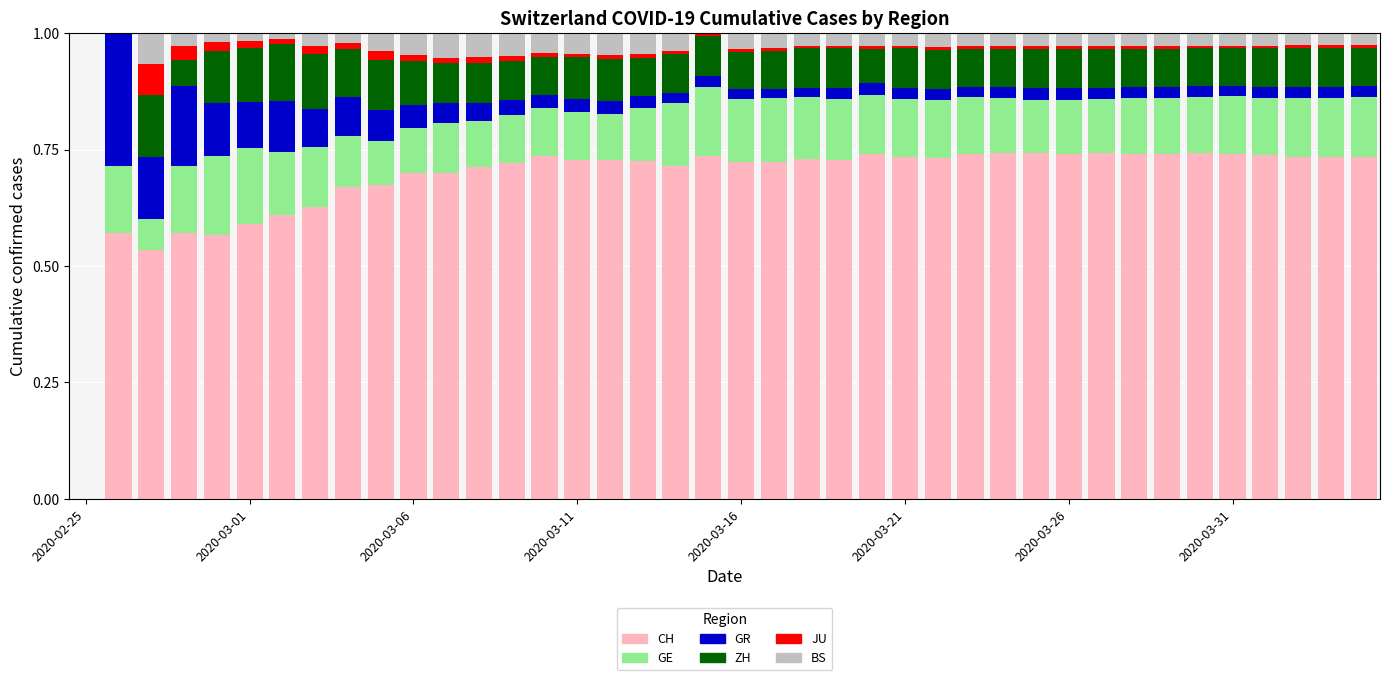

Are the bars grouped side by side (vs. stacked)?

No